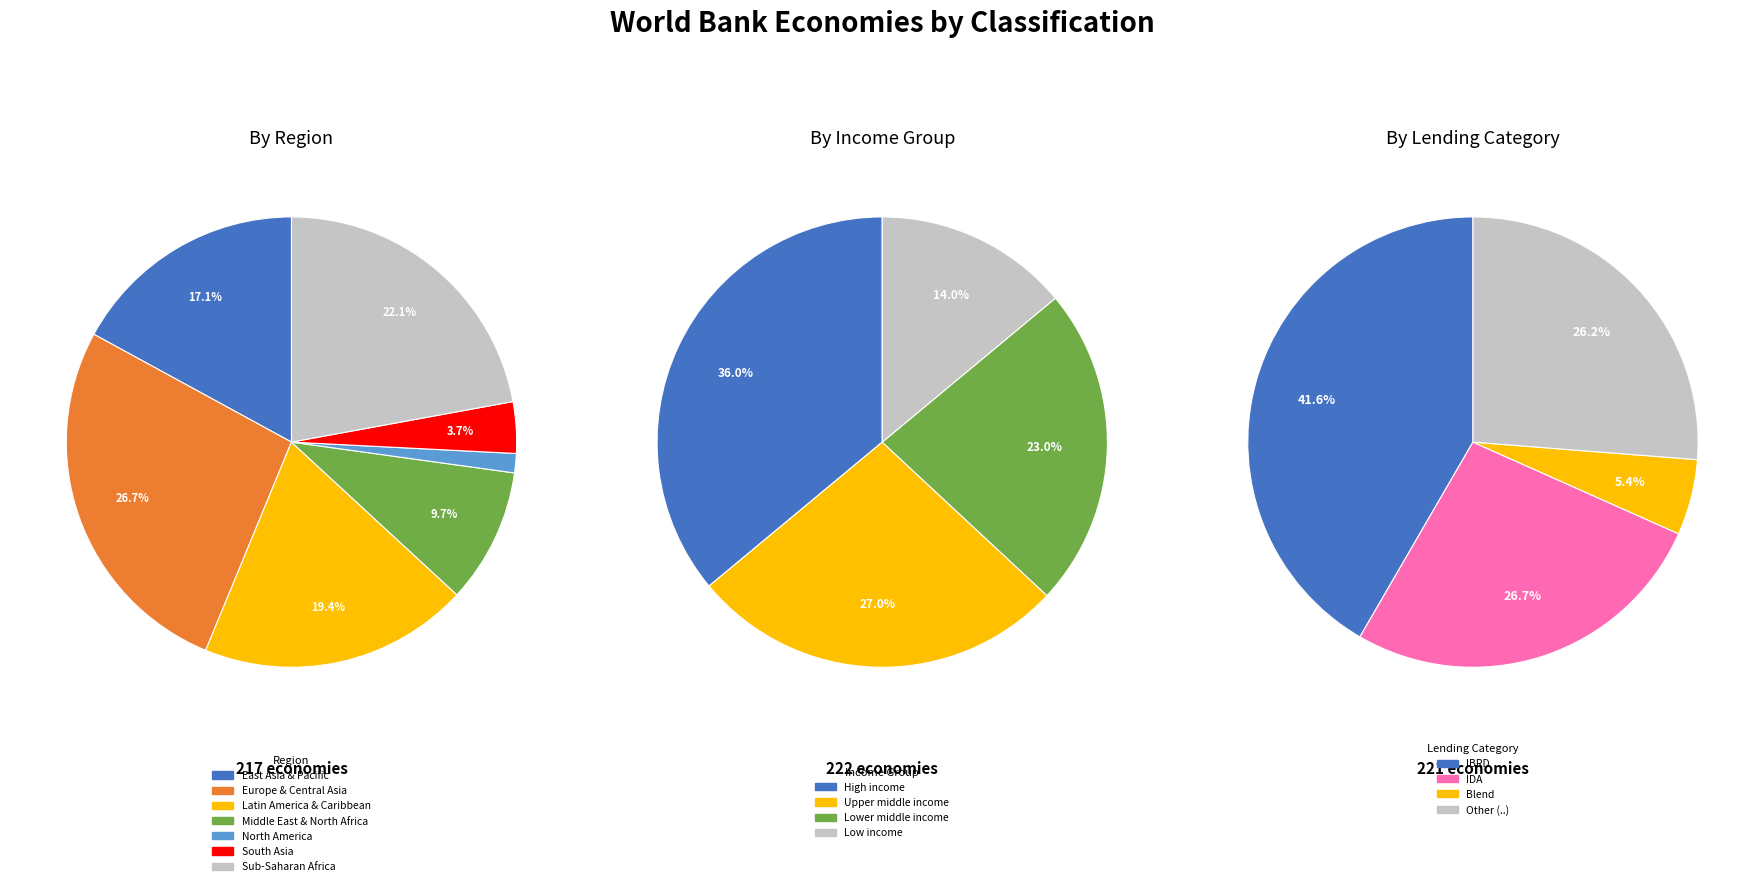

What is the ratio of the value at North America to the value at East Asia & Pacific?

0.1